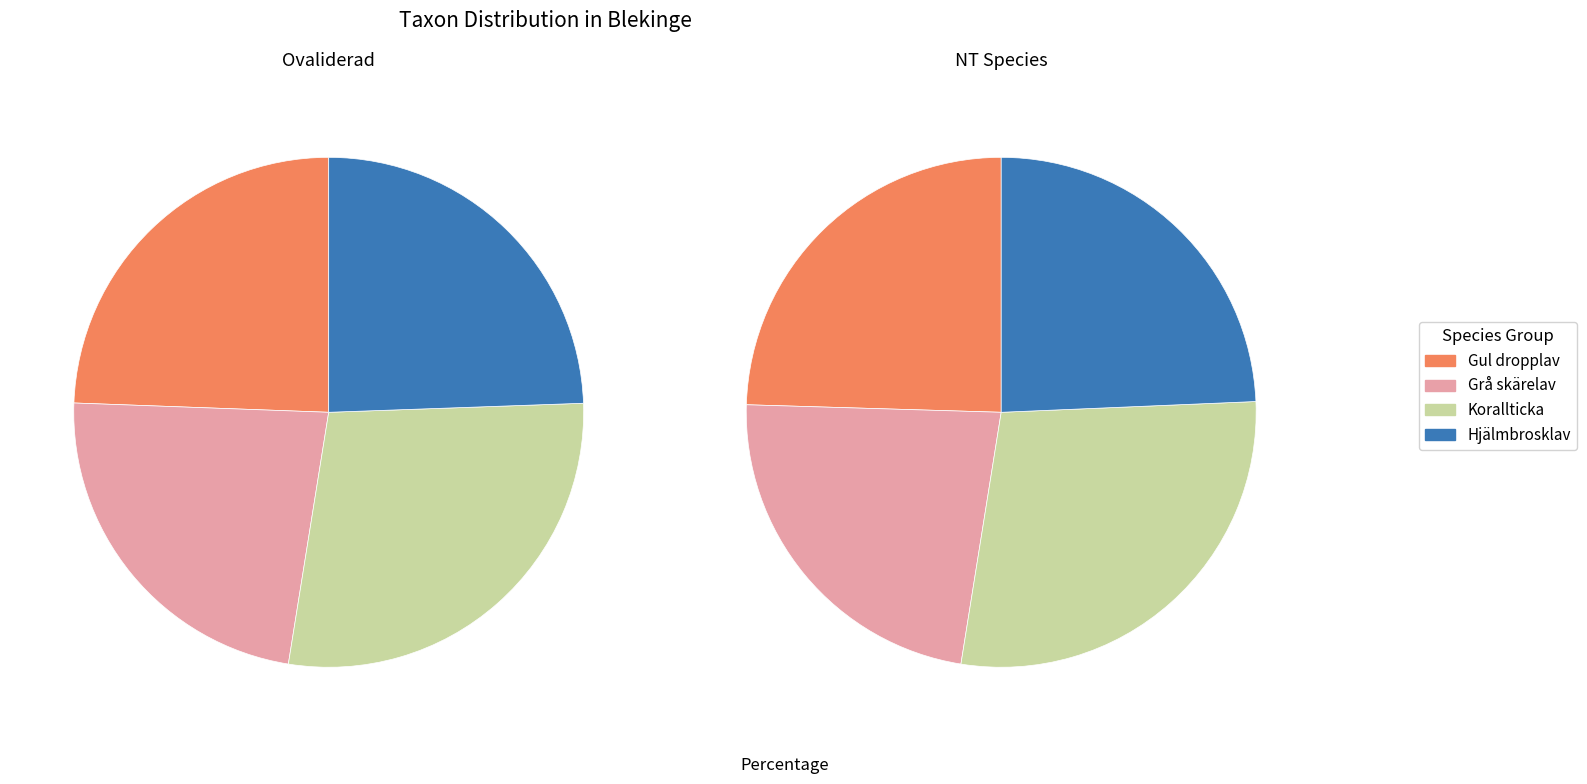

What is the total percentage of Korallticka and Gul dropplav?

52.5%